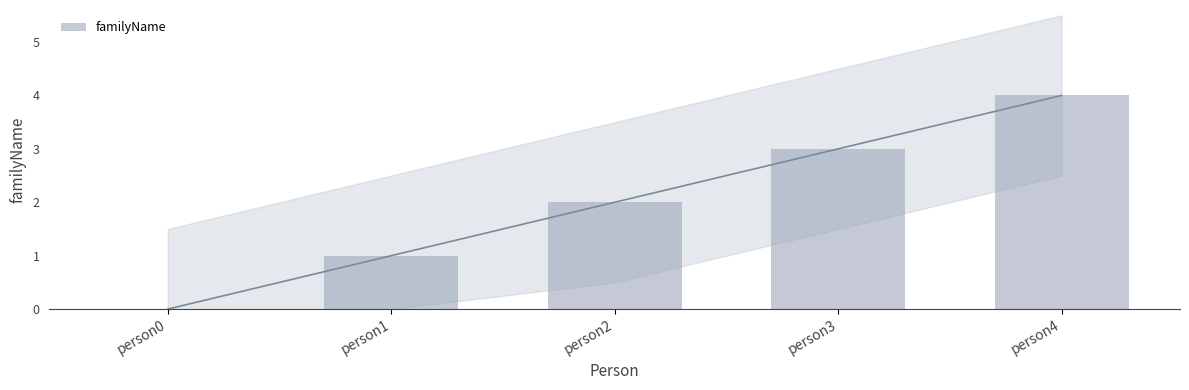

List the labels in order of value, smallest first.

person0, person1, person2, person3, person4